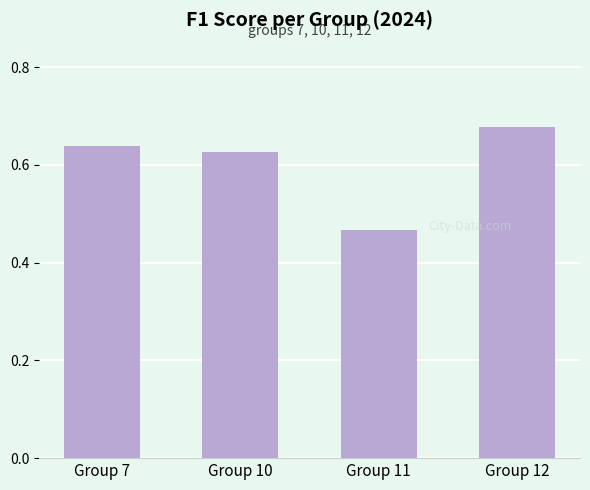

List the labels in order of value, smallest first.

Group 11, Group 10, Group 7, Group 12